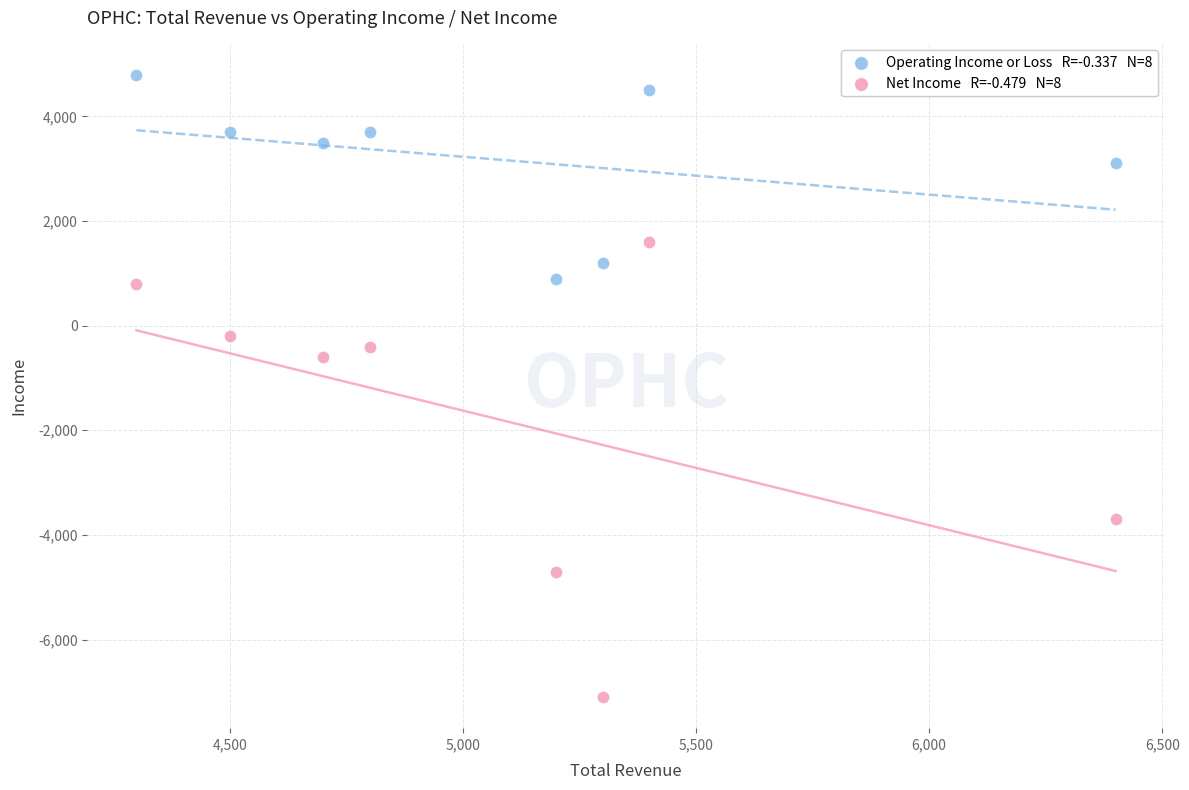

Across all series, what Y value is closest to -1150?

-600